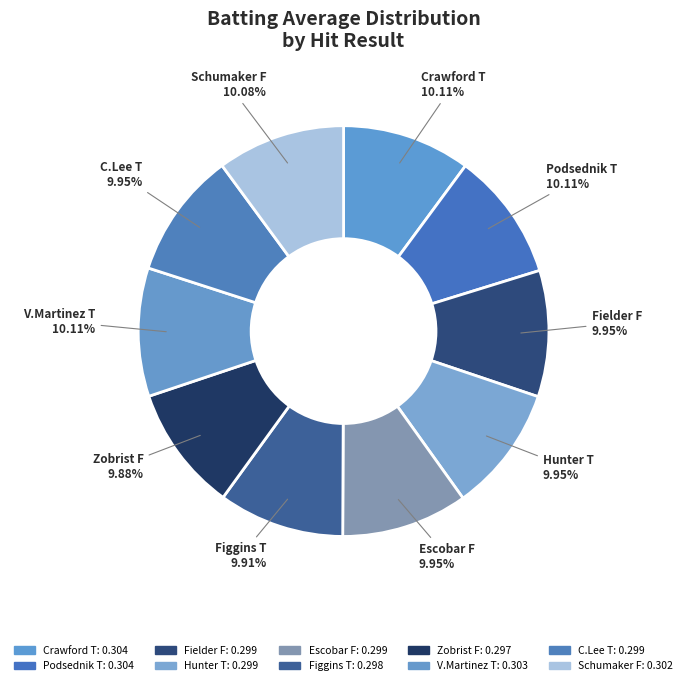

Is there any slice that represents more than half of the pie?

No